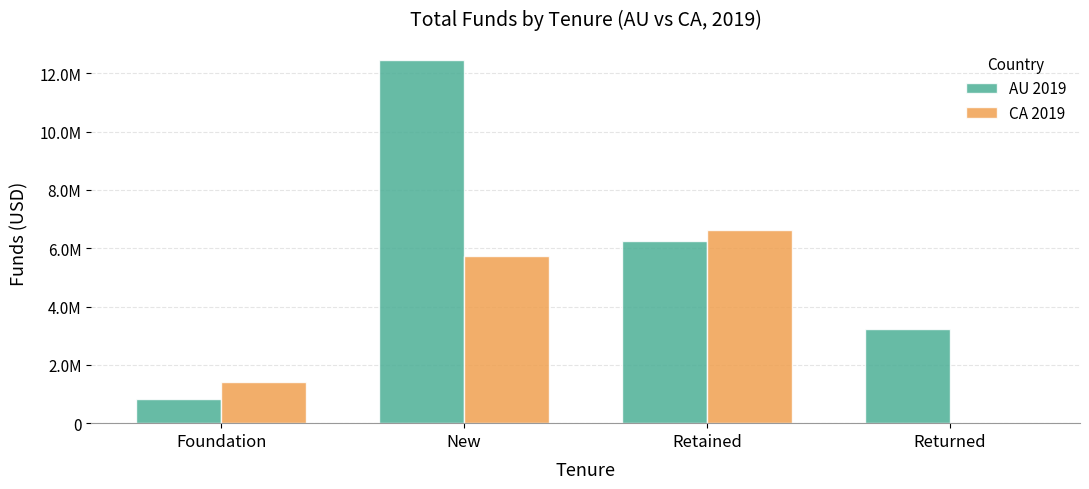

Does the chart contain stacked bars?

No